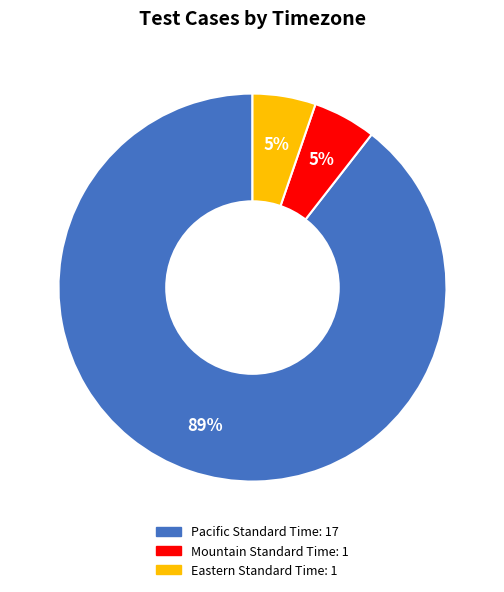

How many segments does this pie chart have?

3